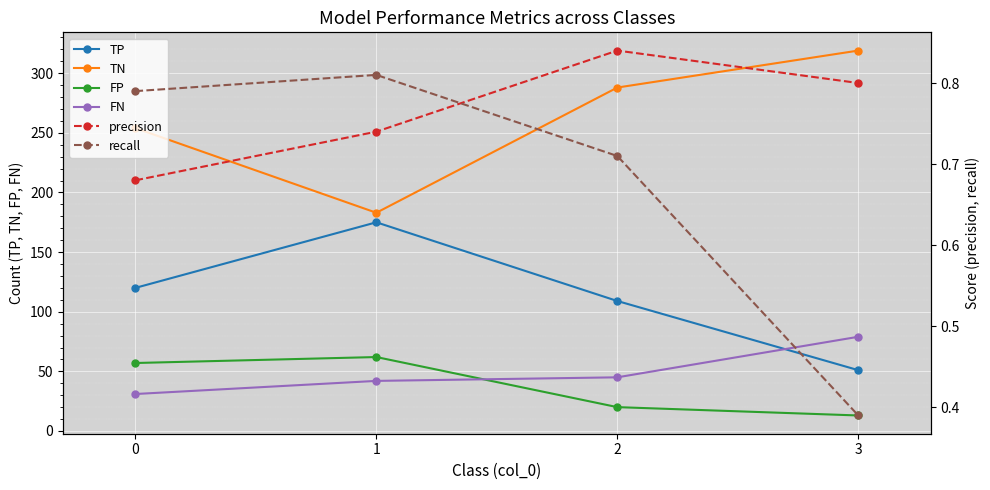

List the labels in order of recall value, largest first.

1, 0, 2, 3